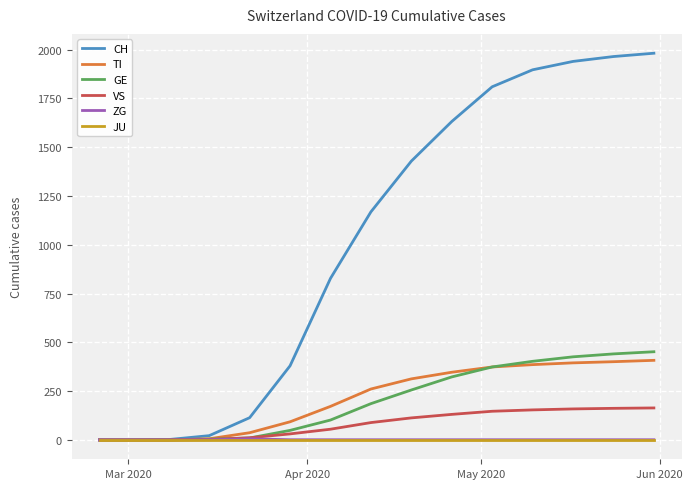

What is the maximum value for TI?

408